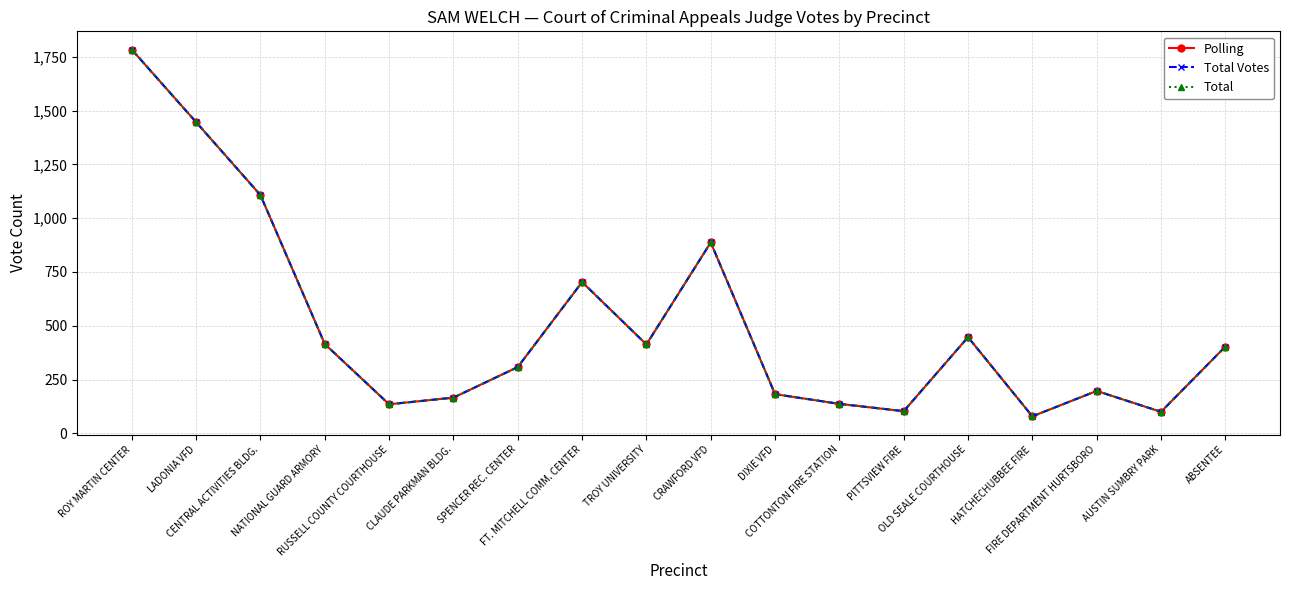

How many data points does each series have?

18